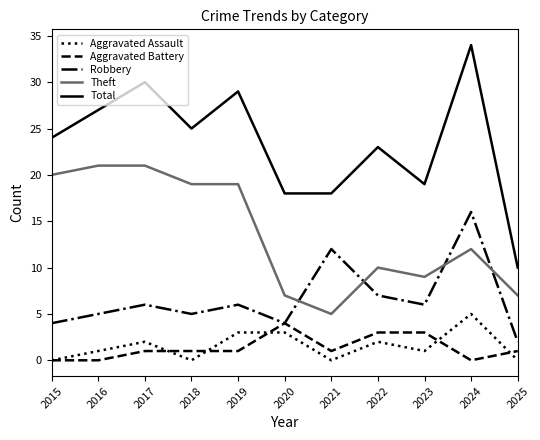

What is the difference between the highest and lowest values at 2016?

27